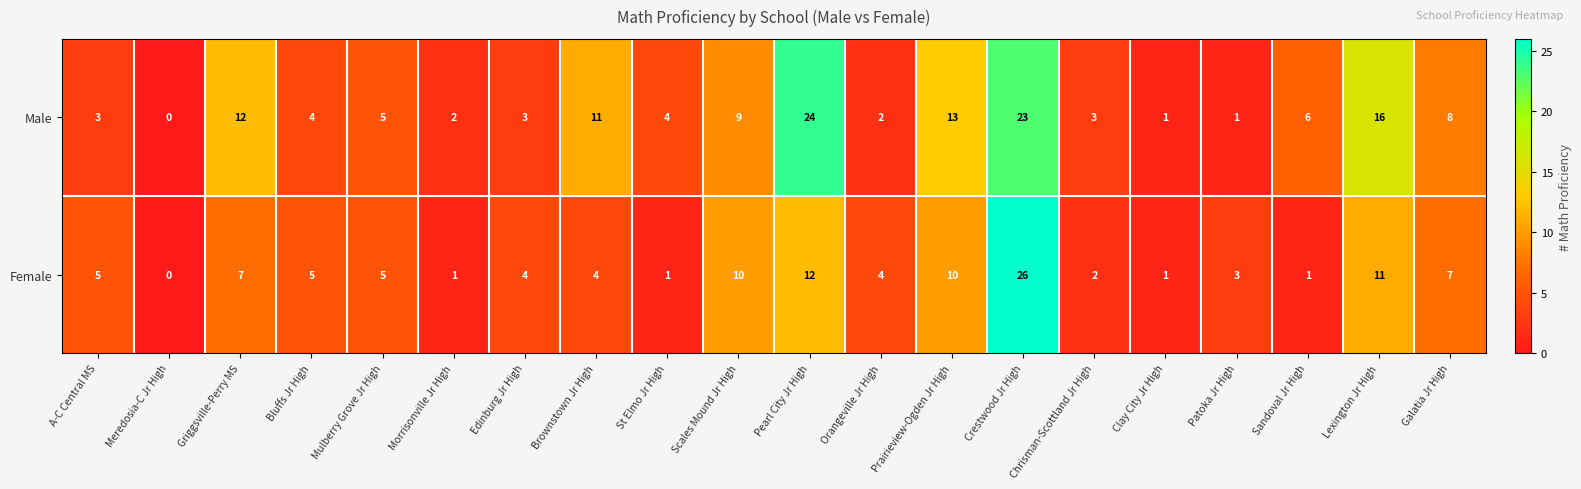

Count the number of data series in this chart.

2